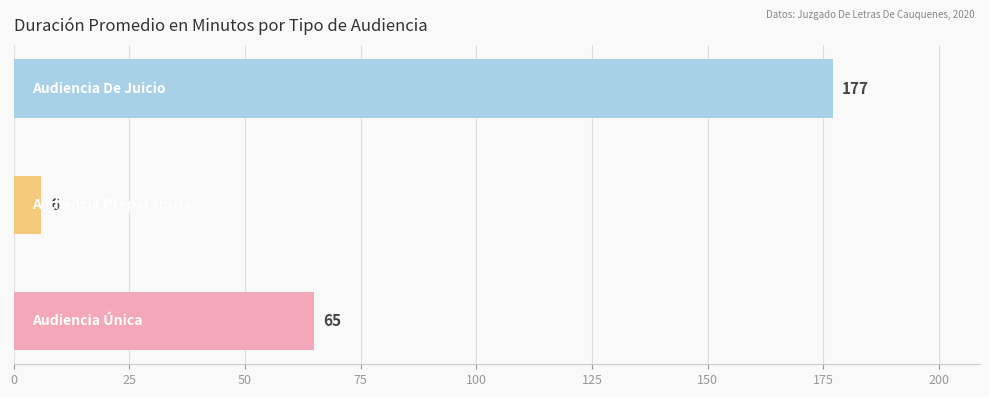

What is the sum of all values?

248